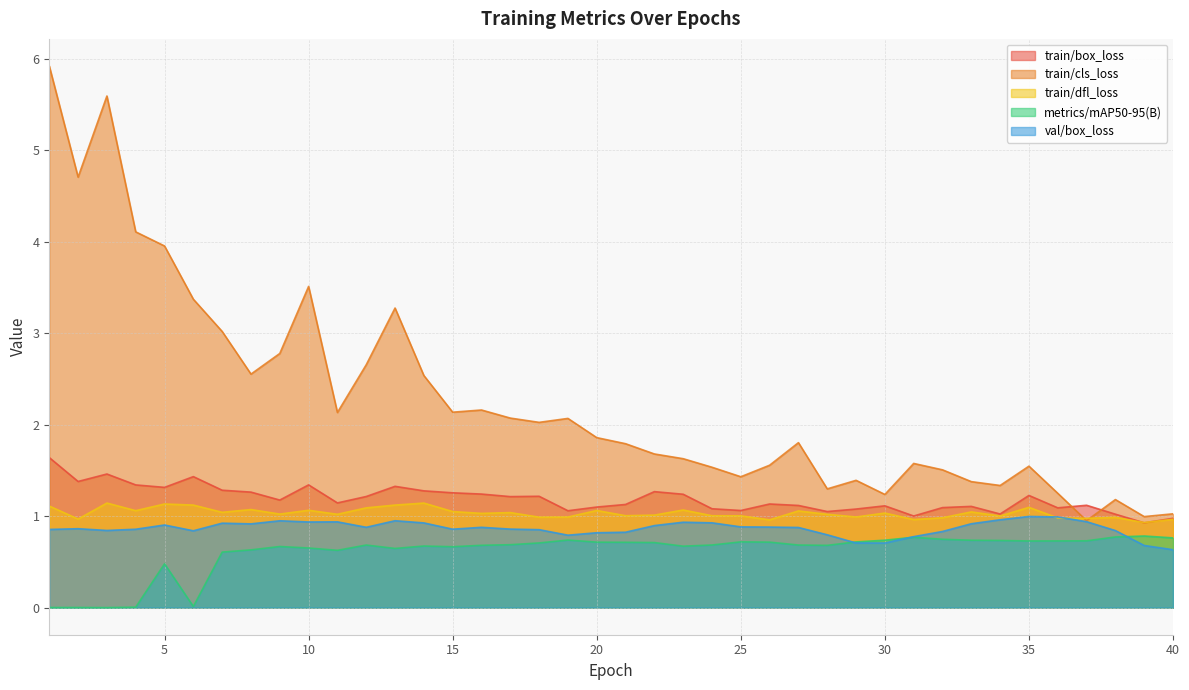

What is the spread (max minus min) of values at 38?

0.4